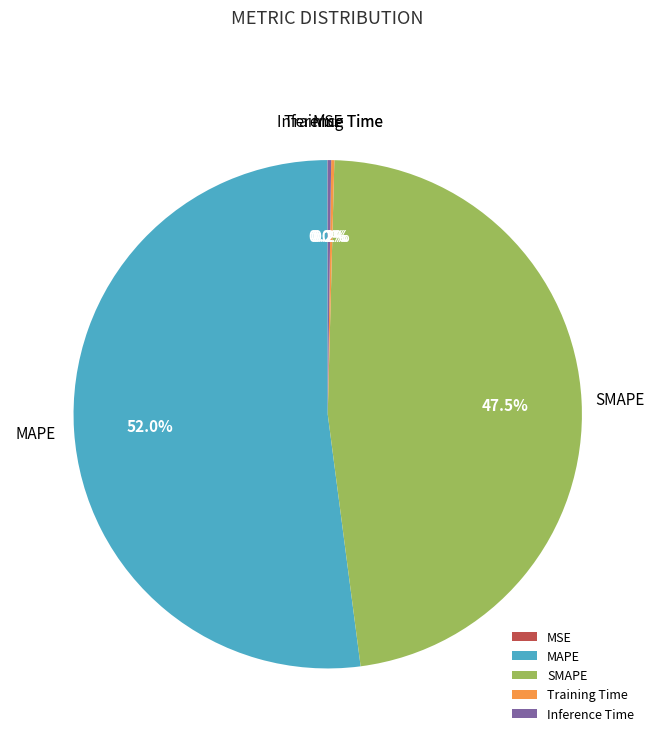

Does any single category account for the majority?

Yes